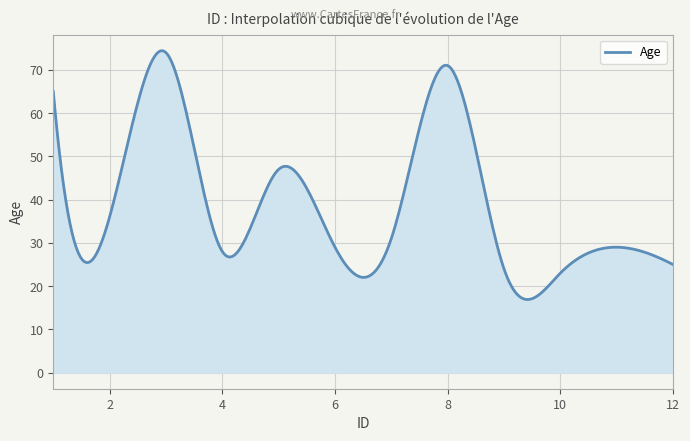

What is the maximum value shown in the chart?

74.4